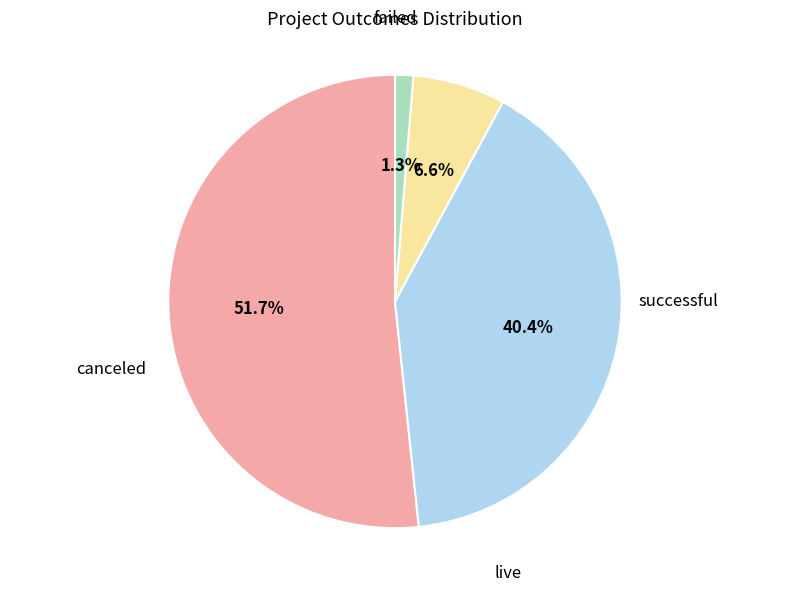

Is there a majority slice in this chart?

Yes